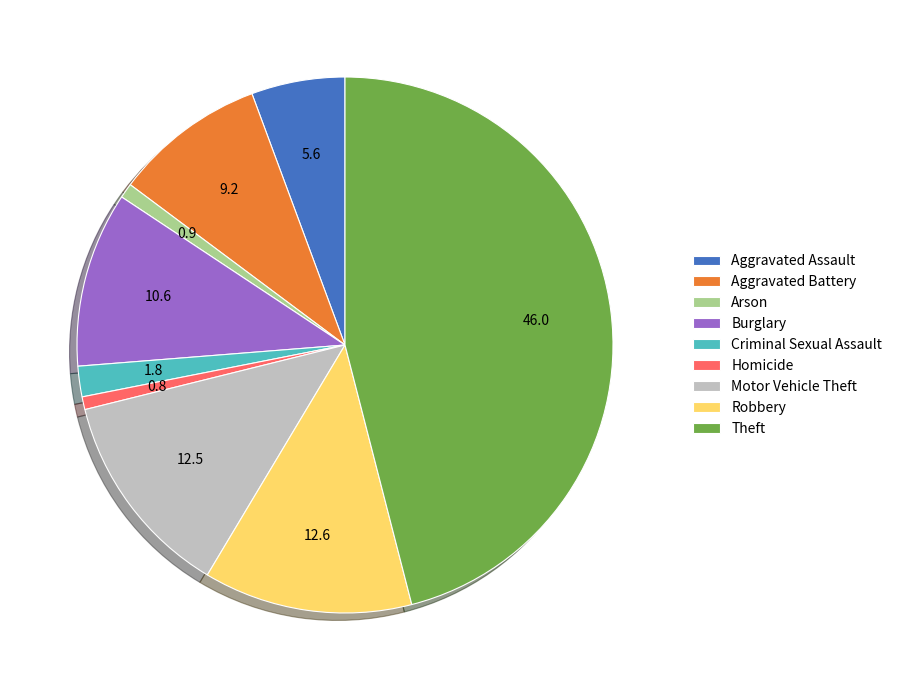

Count the number of slices in the pie.

9